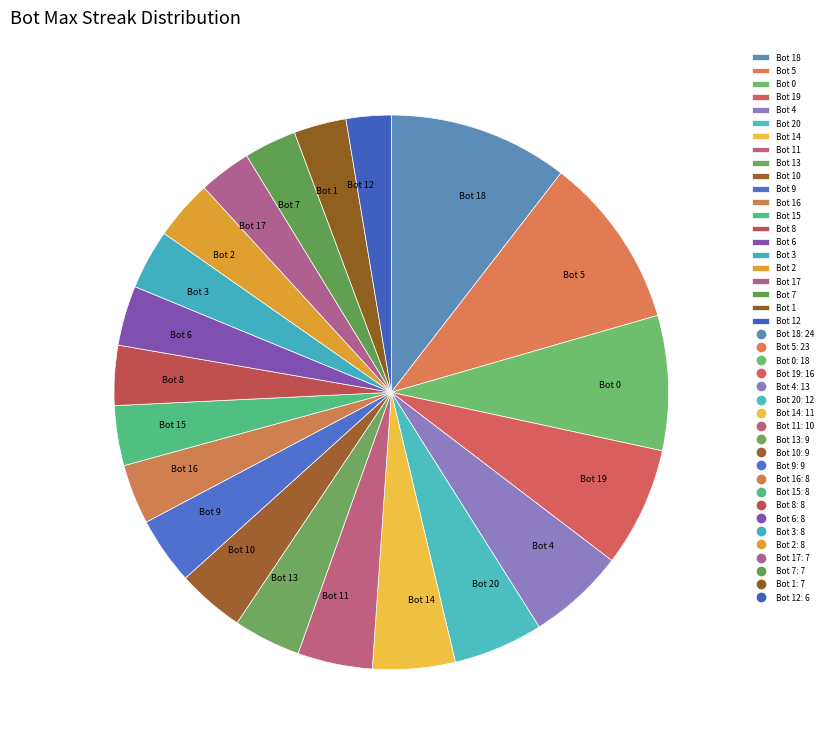

Does any single category account for the majority?

No